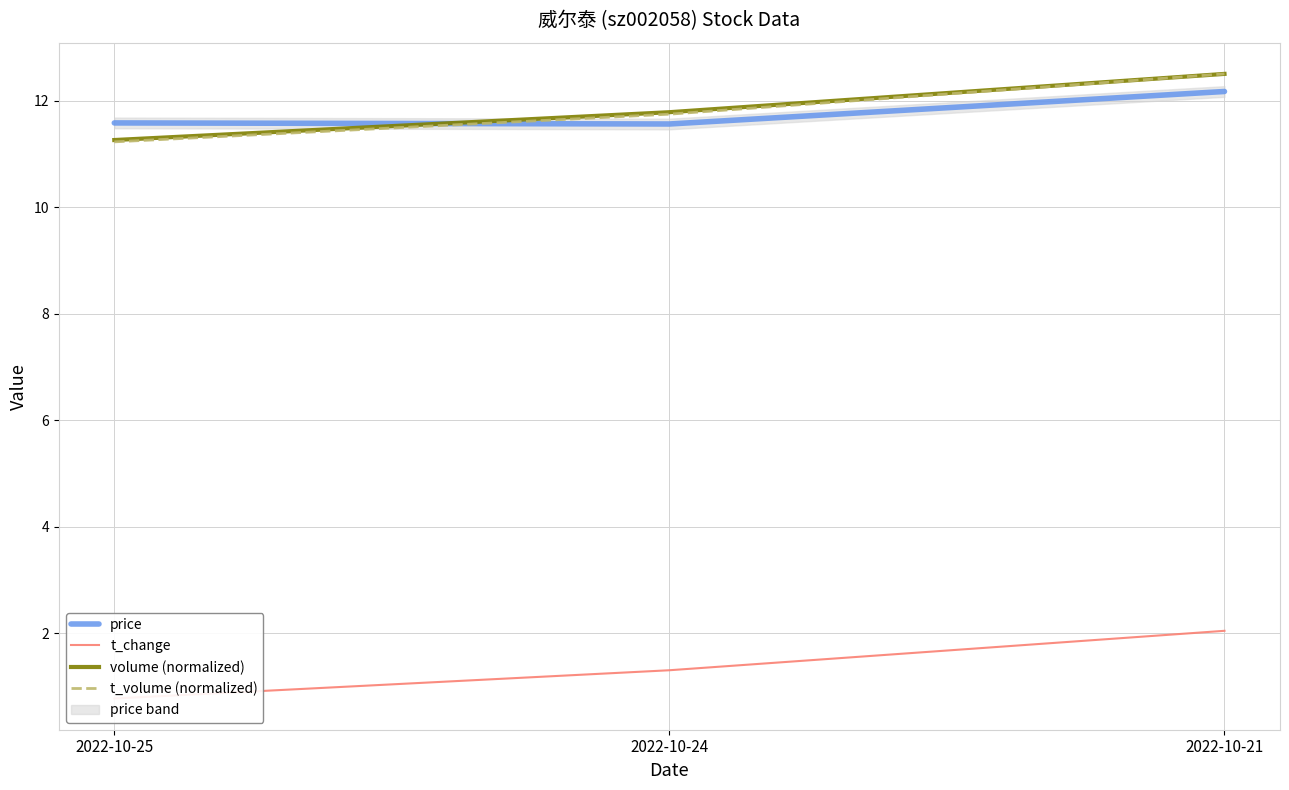

Is it true that volume (normalized) equals 11.8 at 2022-10-24?

True